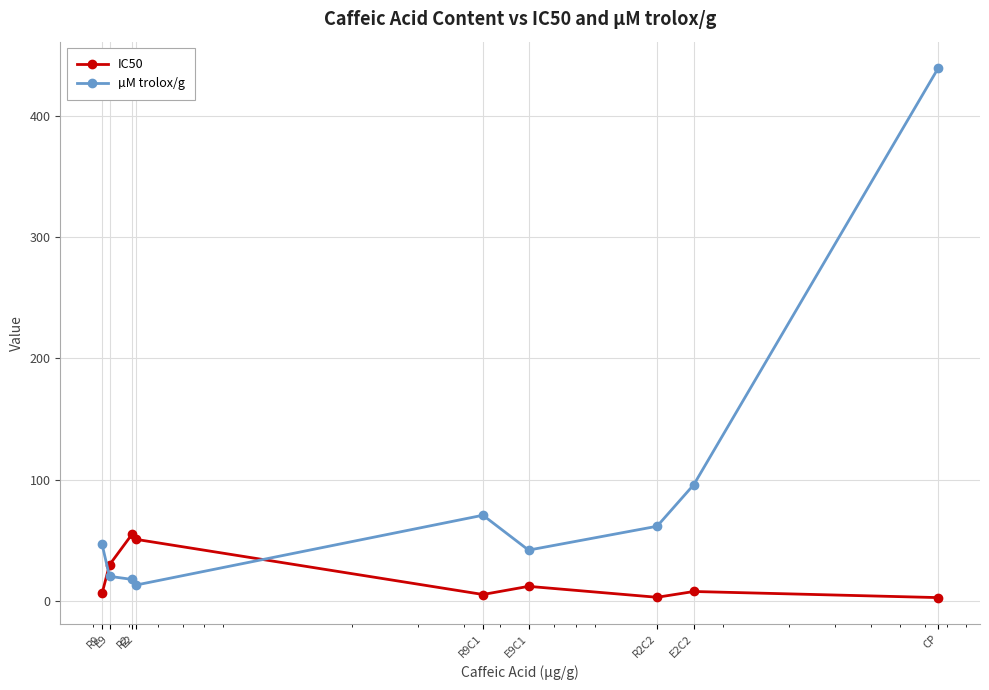

Rank the series by their maximum value, from highest to lowest.

µM trolox/g, IC50